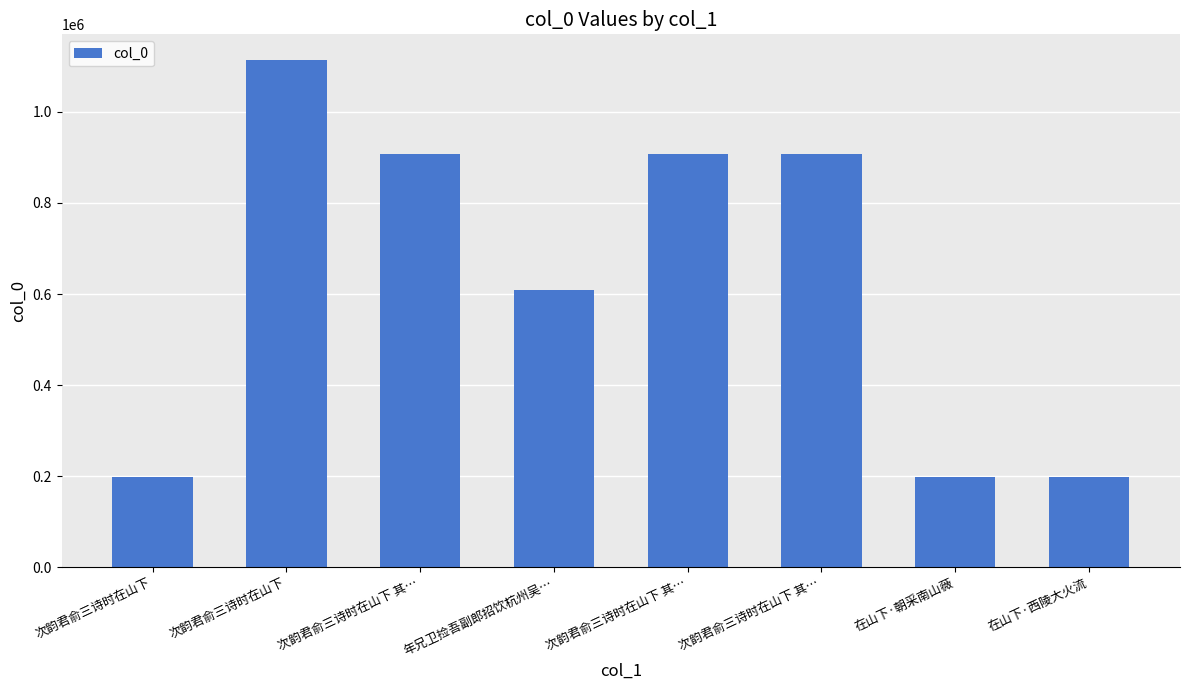

Reading left to right, list all the values displayed in this chart.

次韵君俞三诗时在山下=198262	次韵君俞三诗时在山下=1114370	次韵君俞三诗时在山下 其…=907004	年兄卫捡吾副郎招饮杭州吴…=608021	次韵君俞三诗时在山下 其…=907006	次韵君俞三诗时在山下 其…=907005	在山下·朝采南山薇=198263	在山下·西陵大火流=198266